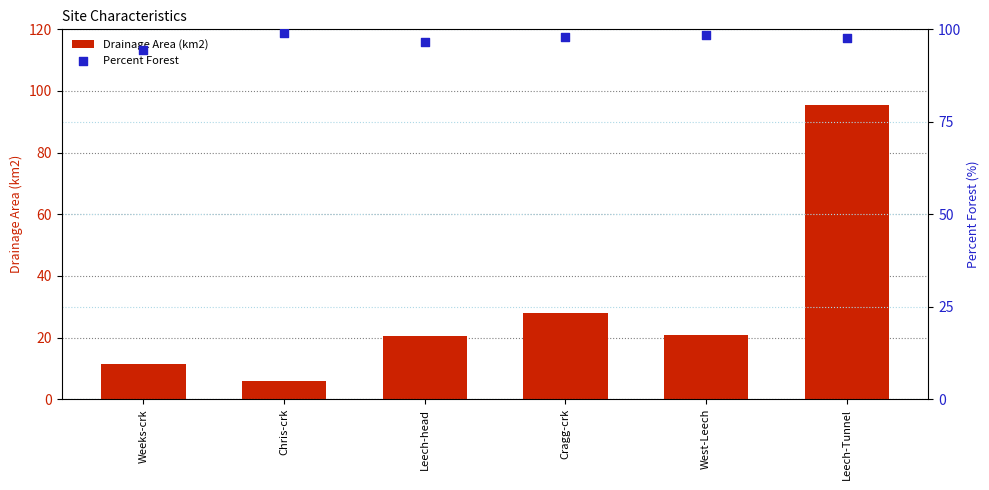

Which series has the largest total across all categories?

Percent Forest